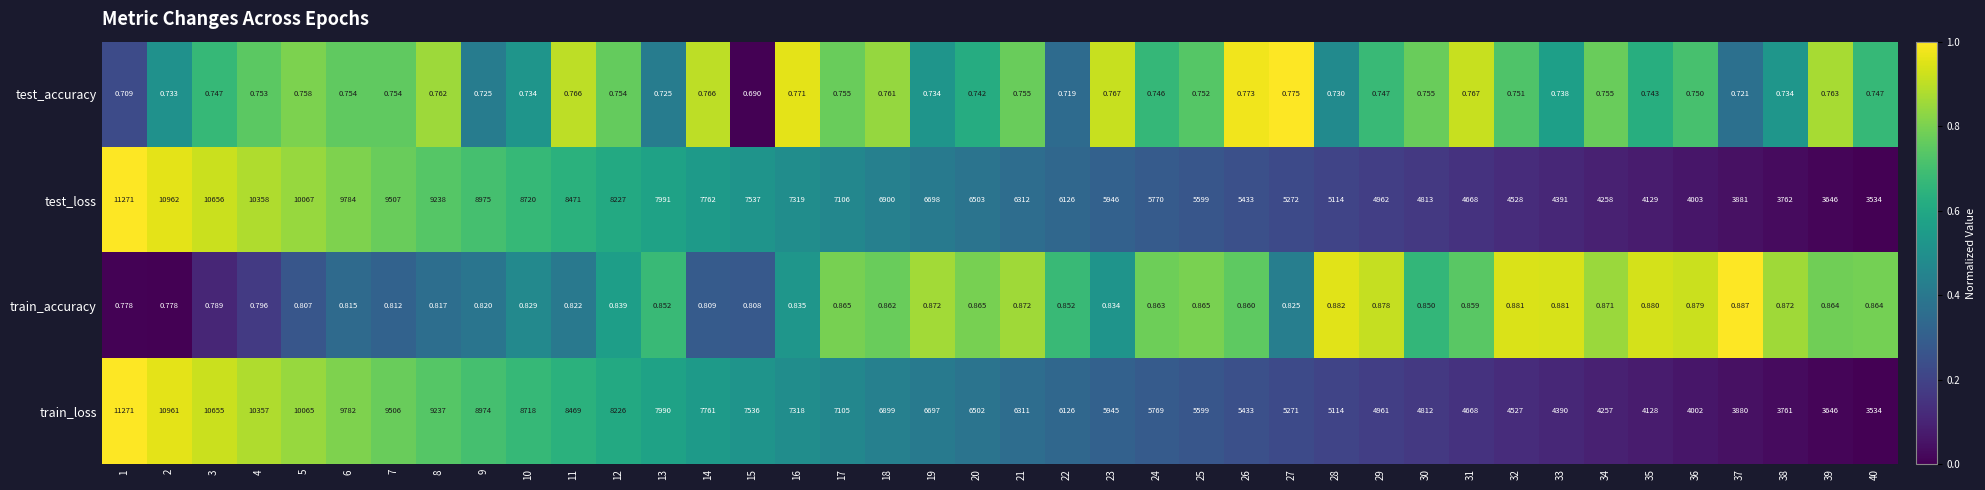

How many data points in train_loss are less than 6502?

20